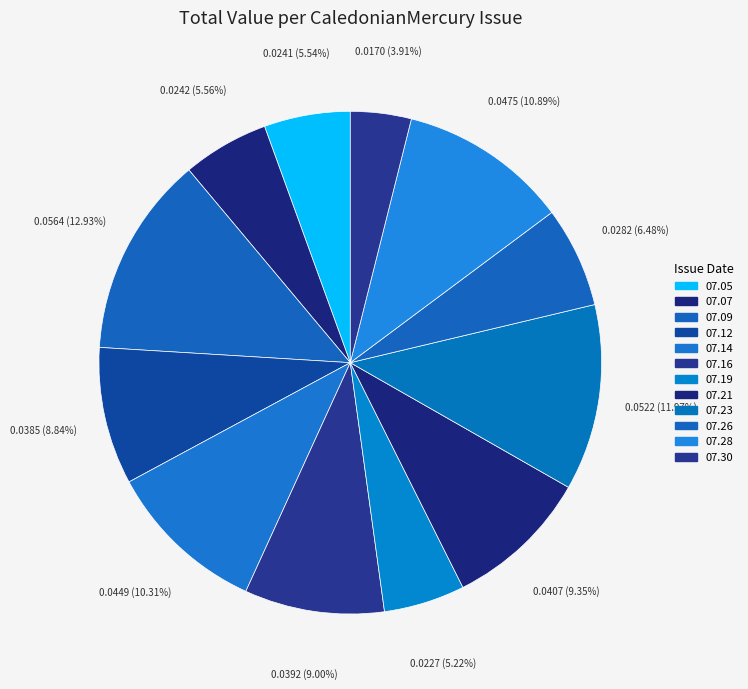

How many segments does this pie chart have?

12